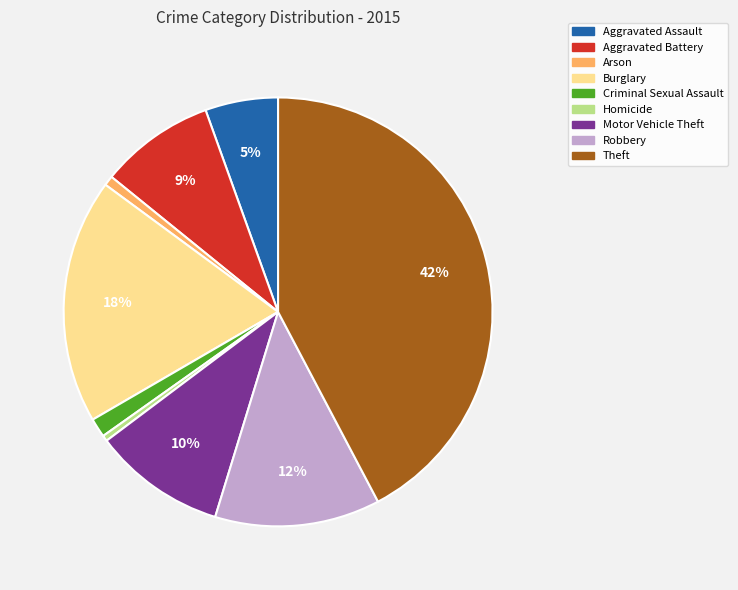

Is Robbery the majority of the pie?

No